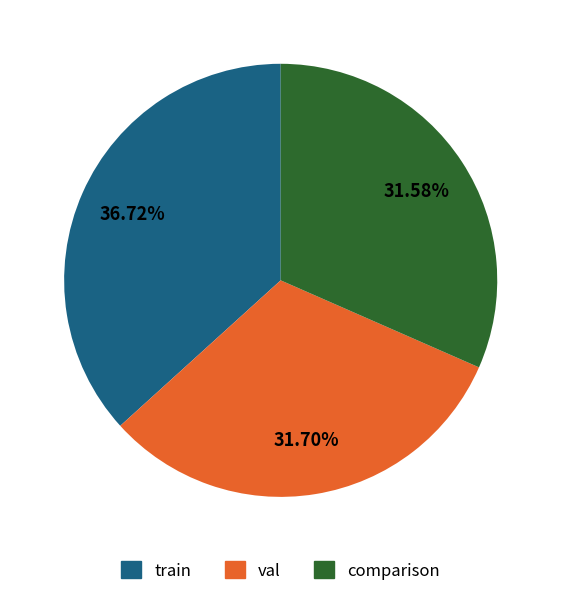

To the nearest percent, what portion does val represent?

32%